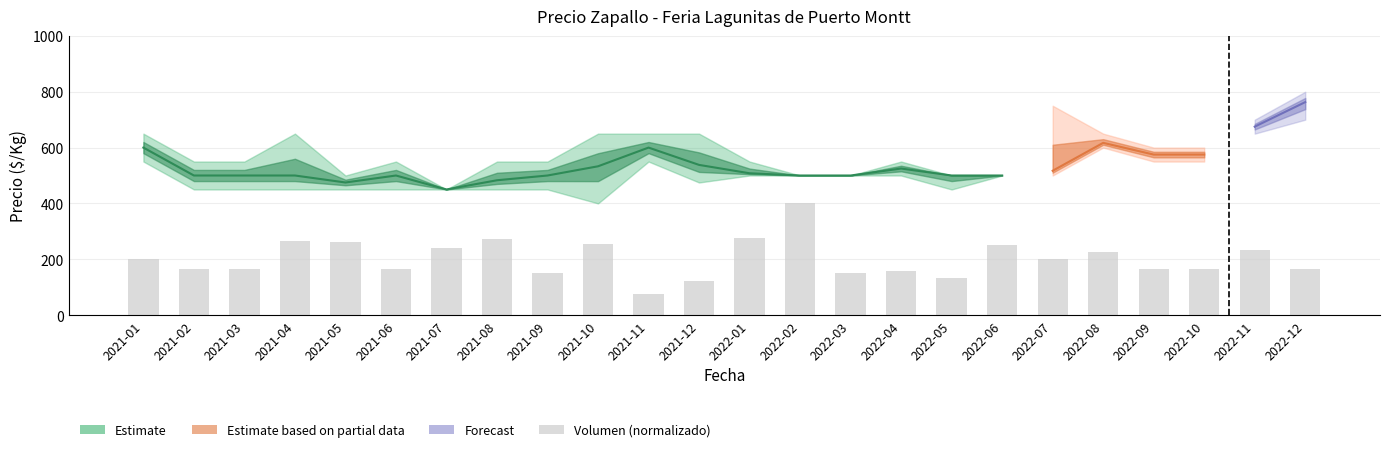

What is the difference between the values at 2021-04 and 2021-06?

100.0